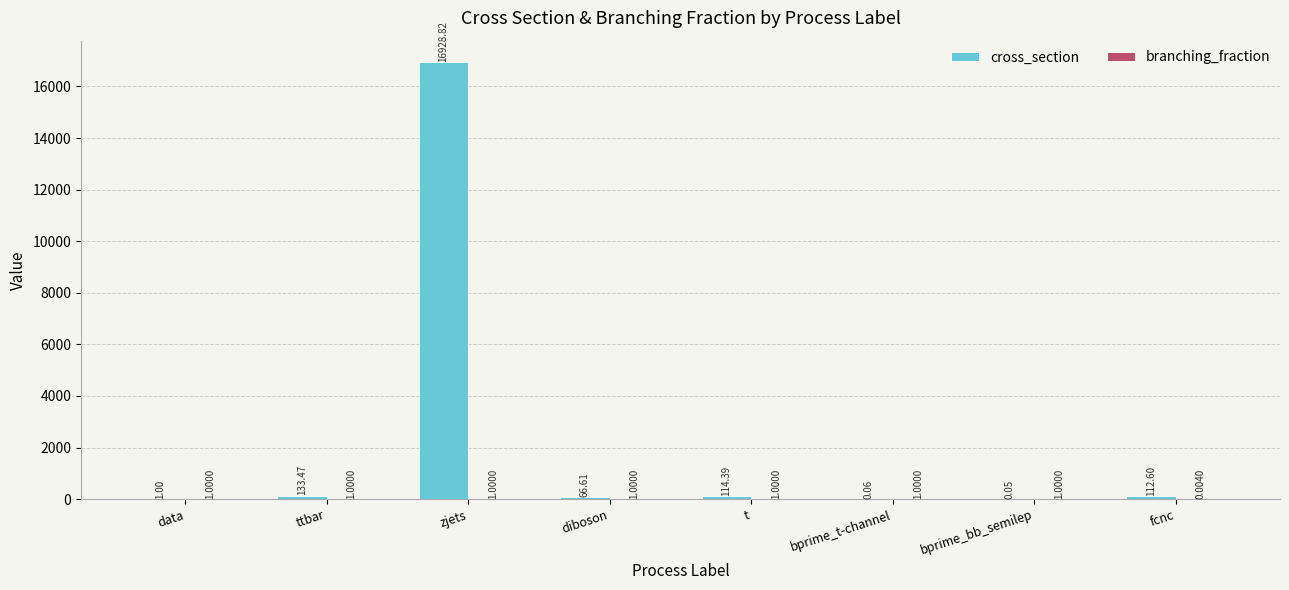

Are the bars grouped side by side (vs. stacked)?

Yes